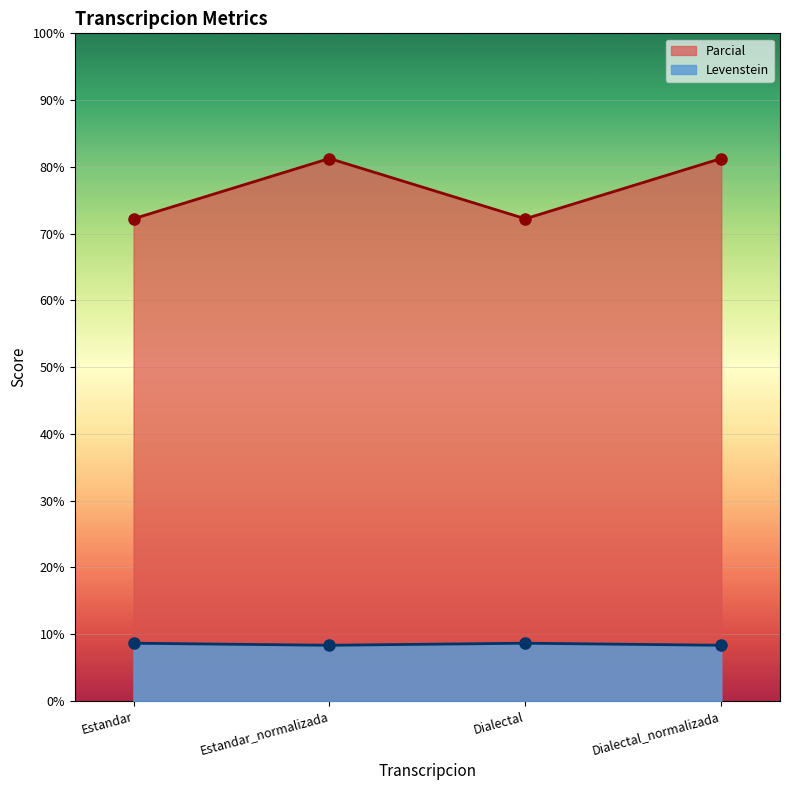

How many lines are shown in the chart?

2